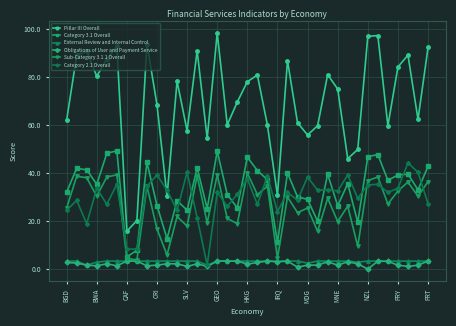

What is the value of the Category 2.1 Overall point at the 1st from the left?

24.4